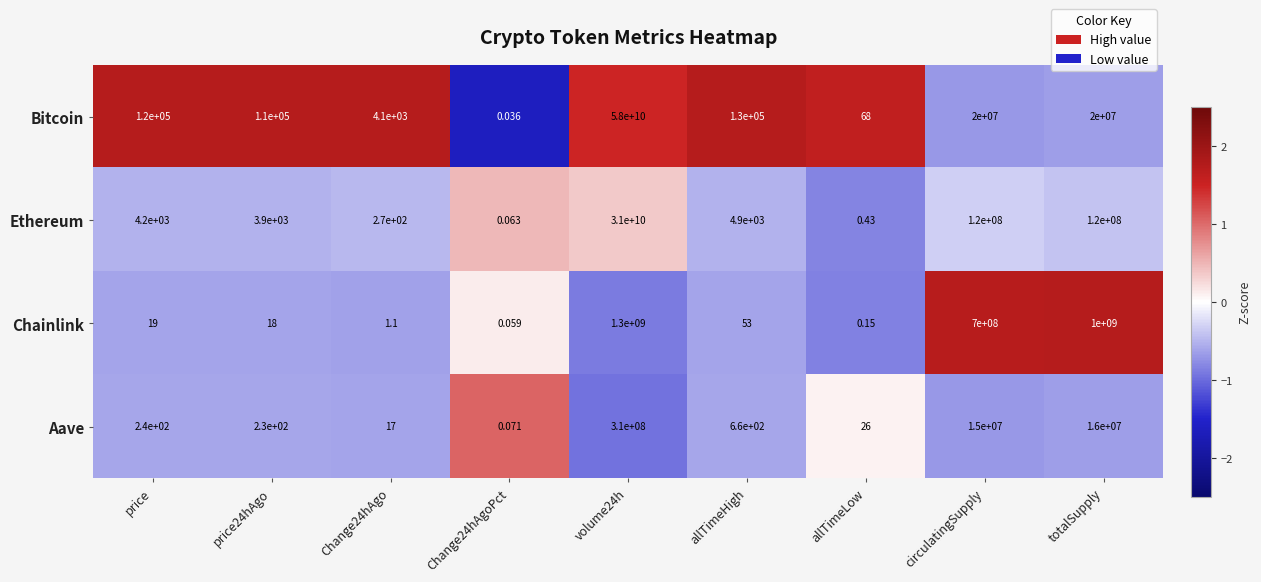

At which label is Chainlink closest to 650000000?

circulatingSupply